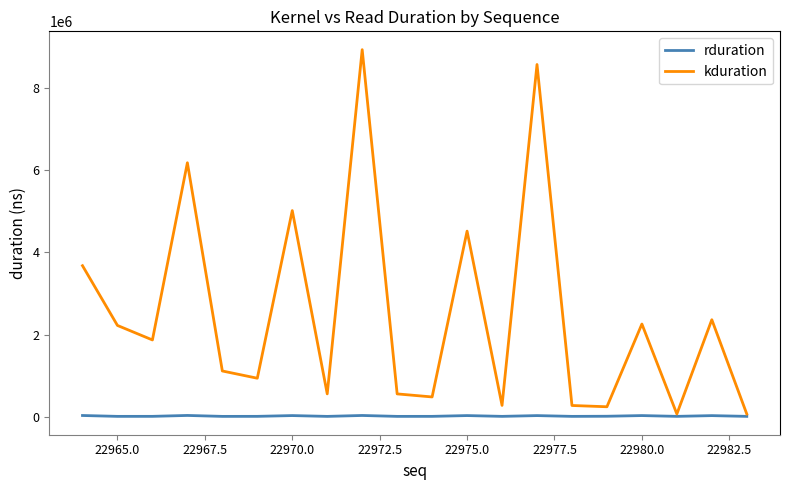

List the series in order of their overall mean, highest first.

kduration, rduration